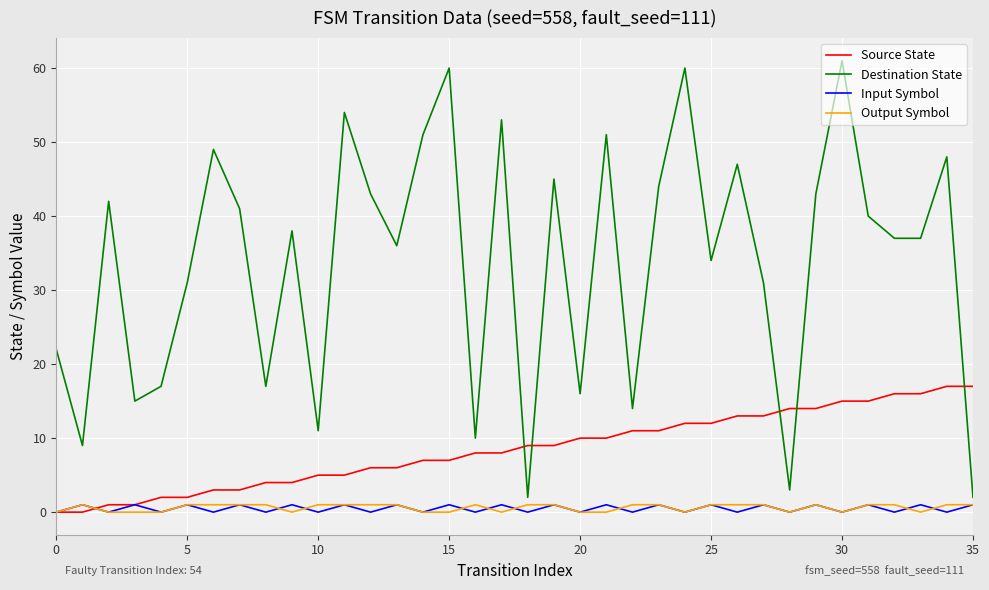

Which series has the largest total across all categories?

Destination State